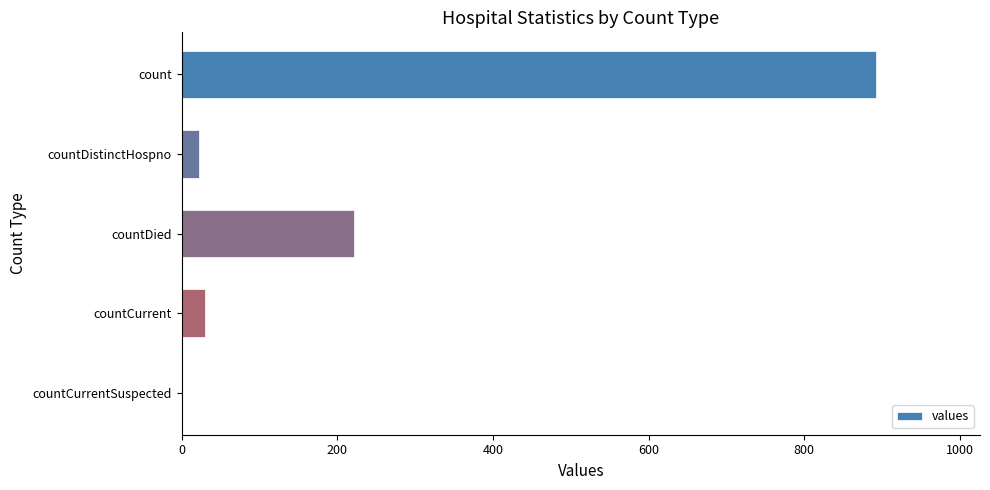

What is the change in value from count to countDistinctHospno?

-870